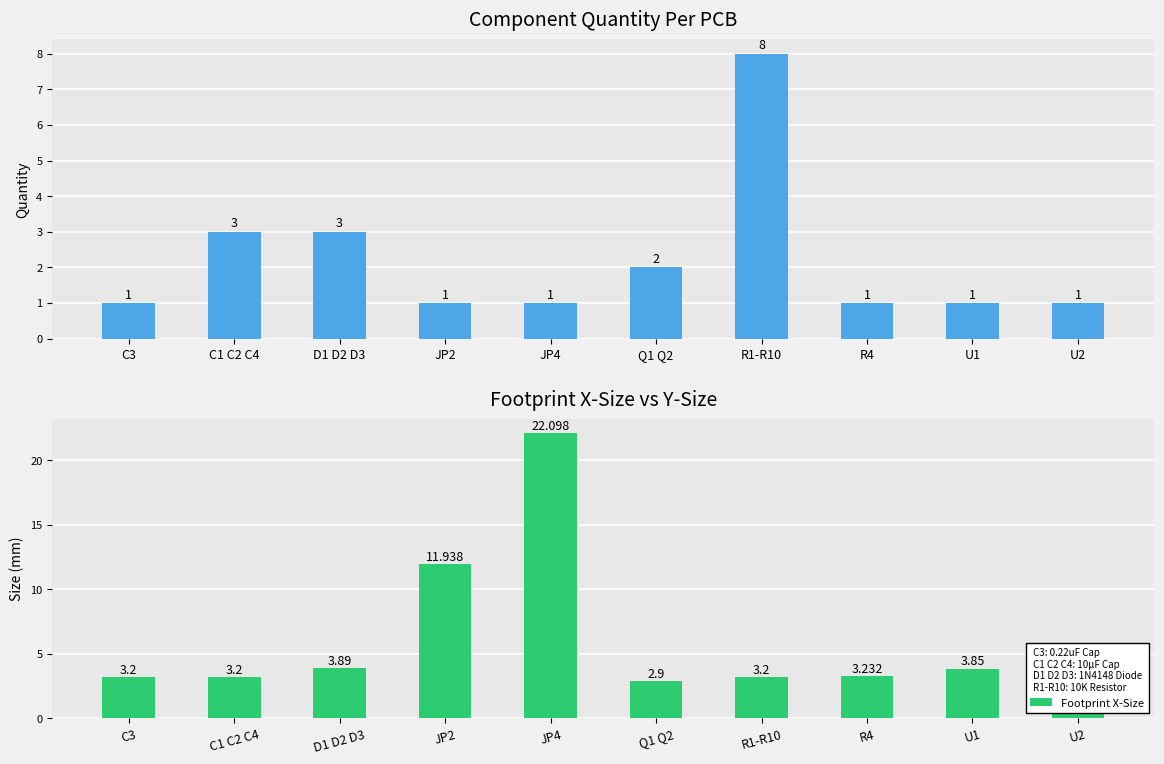

Rank the series by their maximum value, from highest to lowest.

Footprint X-Size, Quantity Per PCB